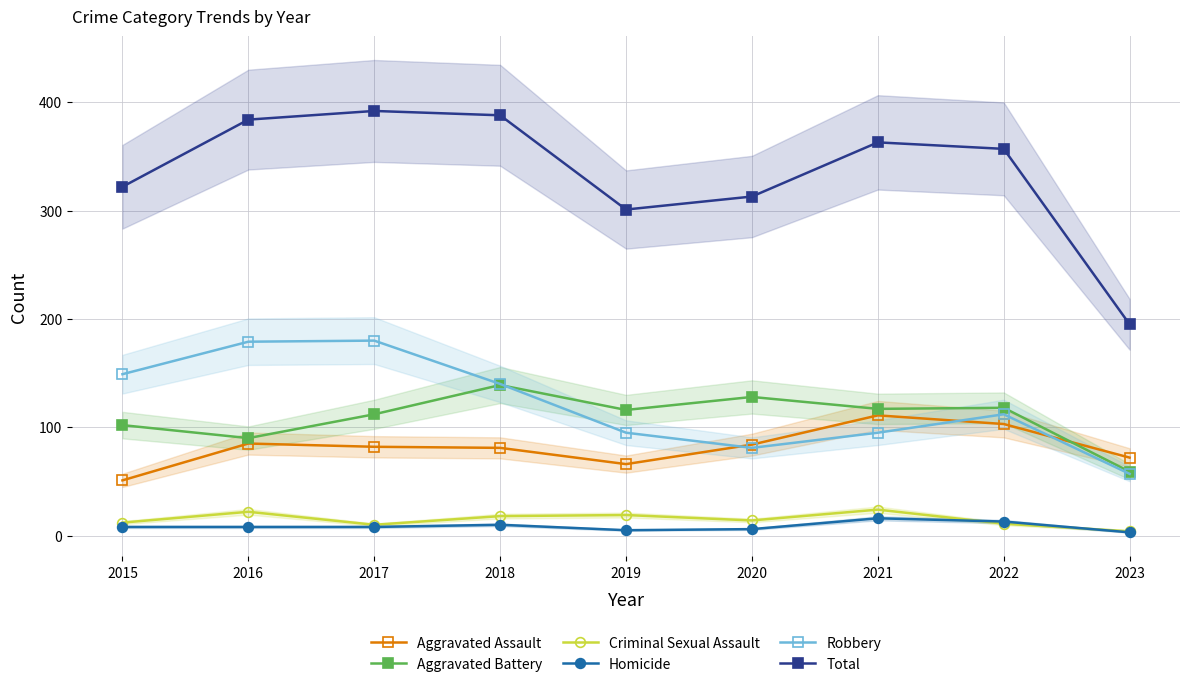

Which has a higher value, 2023 or 2016?

2016